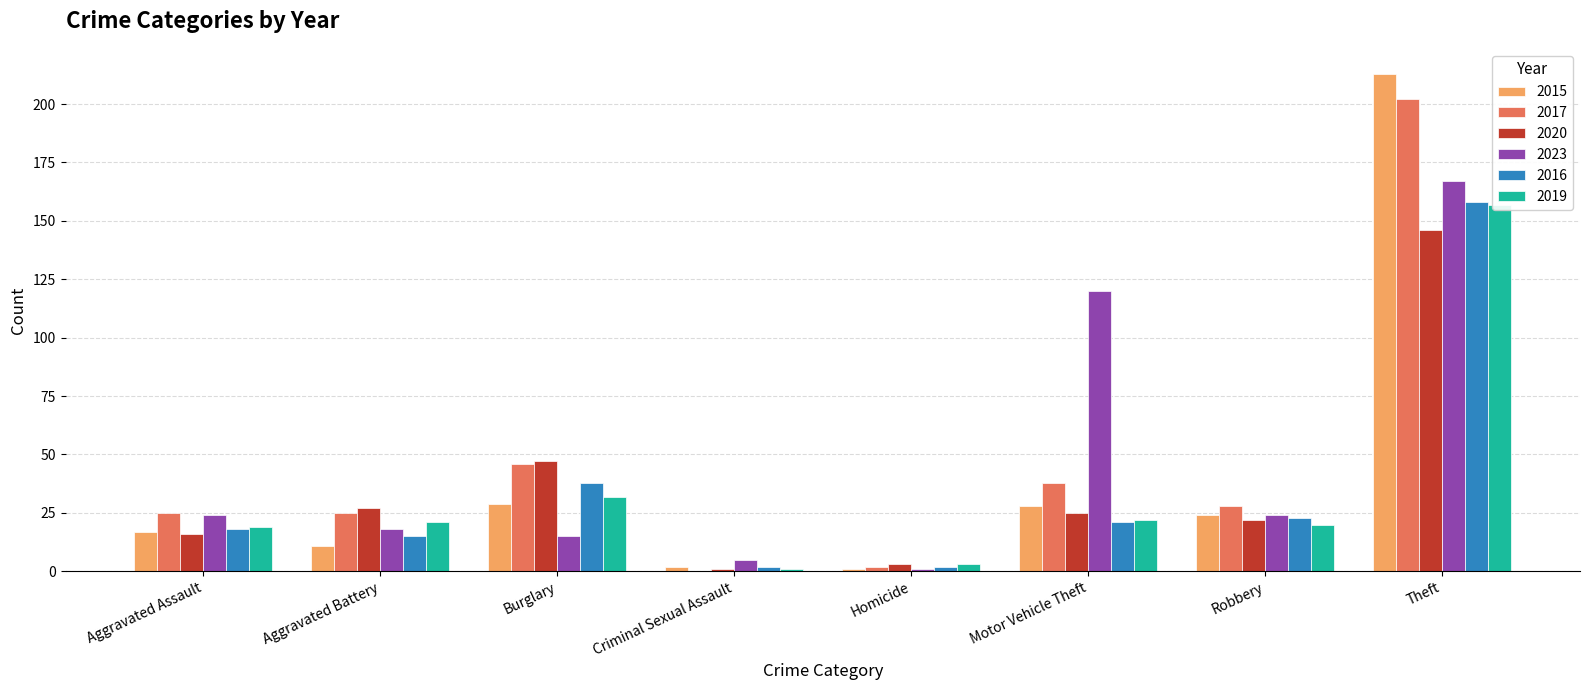

How many values in the 2015 series exceed 24?

3